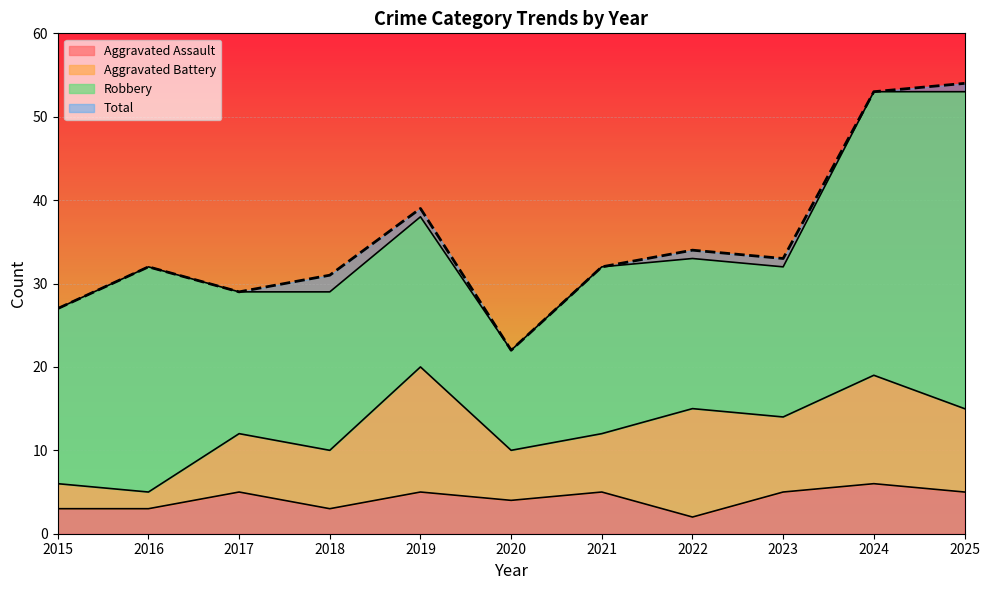

True or false: Total and Aggravated Assault intersect in this chart.

False